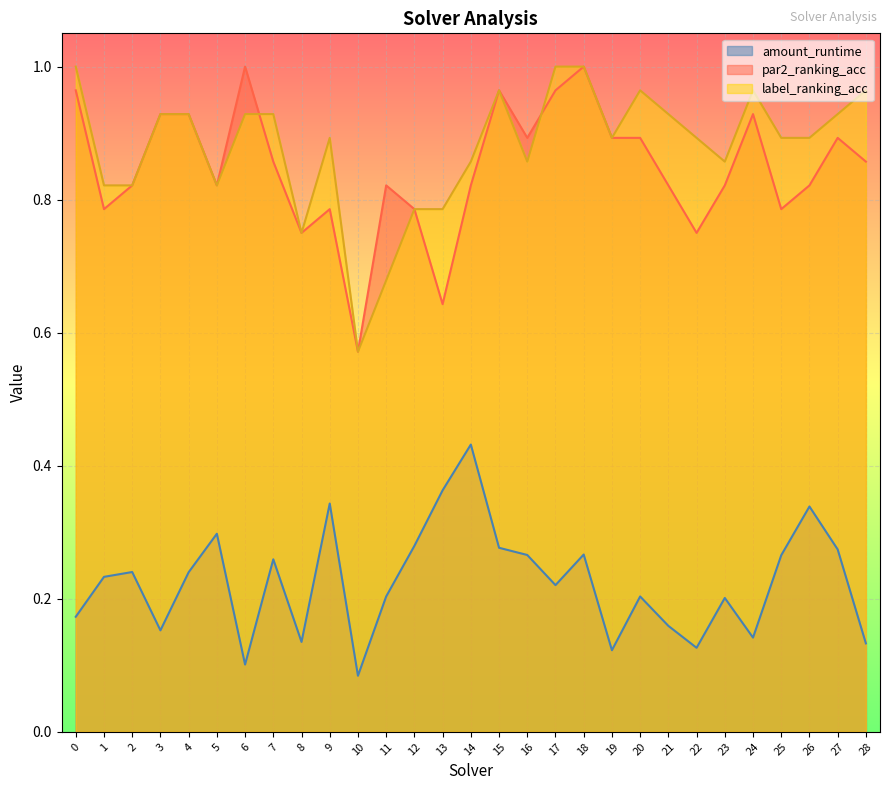

Does the chart display data point markers on the line(s)?

No